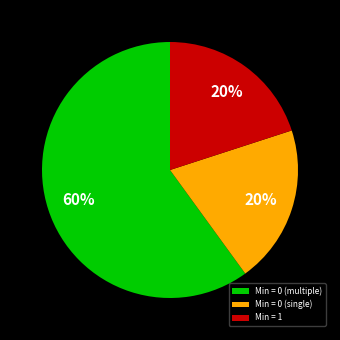

To the nearest percent, what portion does Min = 0 (multiple) represent?

60%